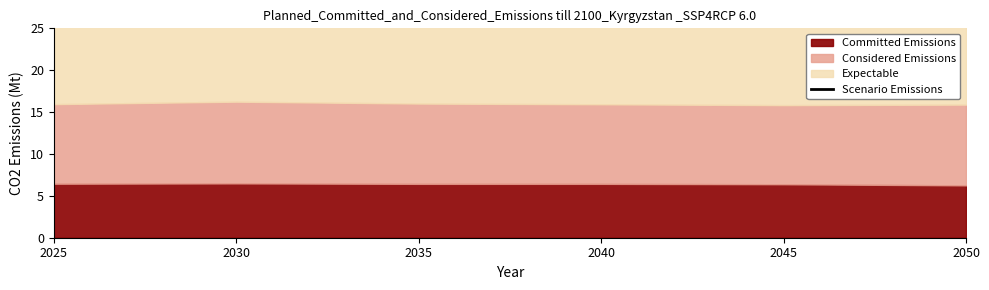

Does the chart have visible grid lines?

No